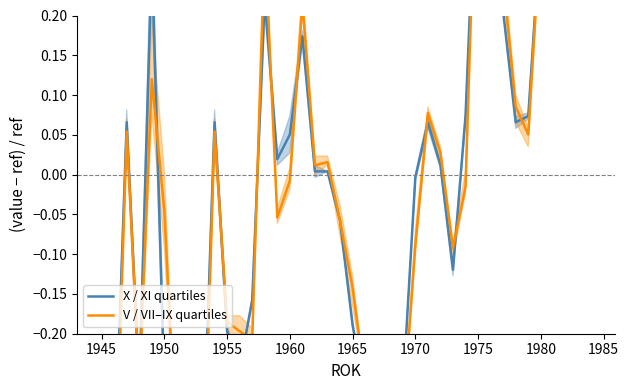

Which series has the largest total across all categories?

X / XI quartiles